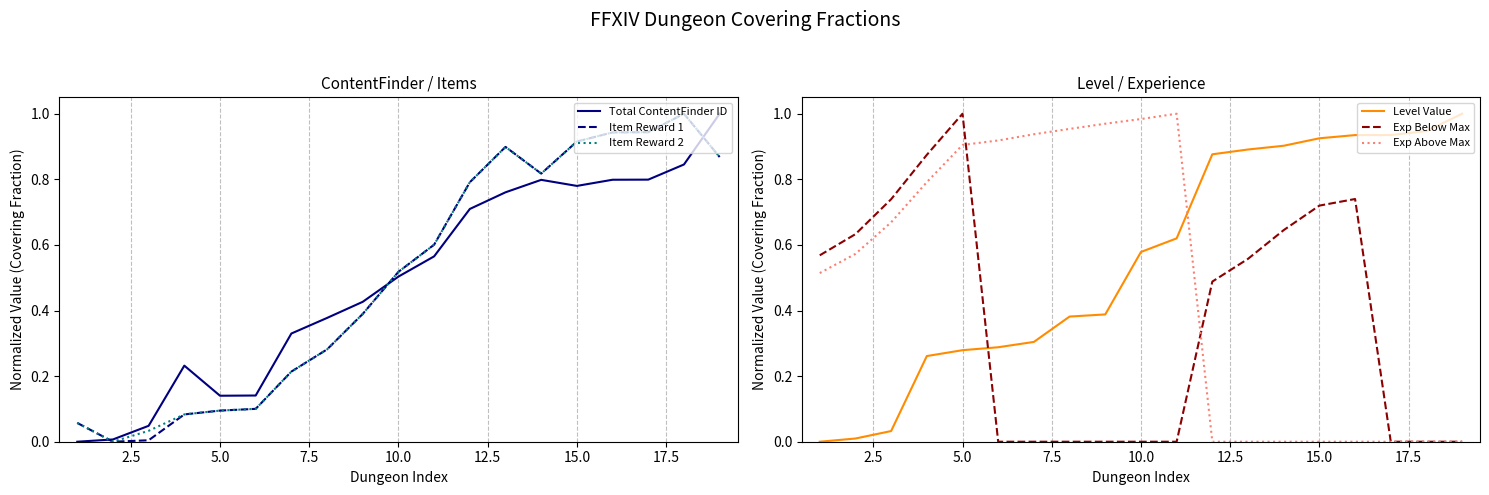

Does the chart have visible grid lines?

Yes